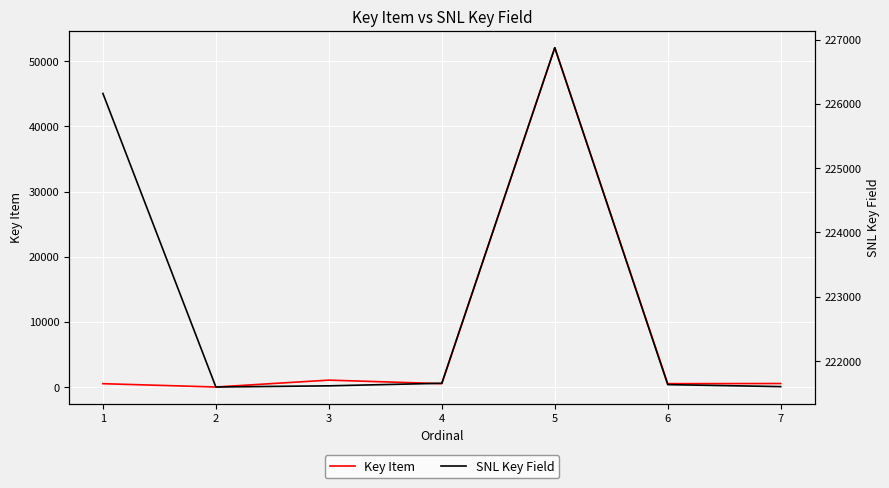

Rank the series by their average value, from lowest to highest.

Key Item, SNL Key Field